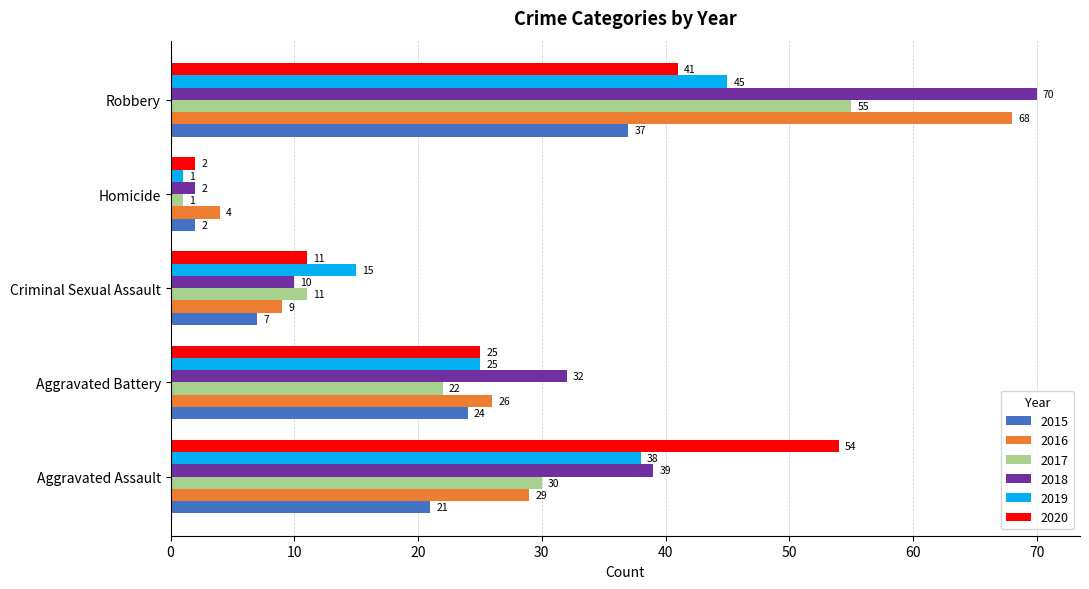

What value does the 2018 series have at Robbery, to the nearest 5?

70